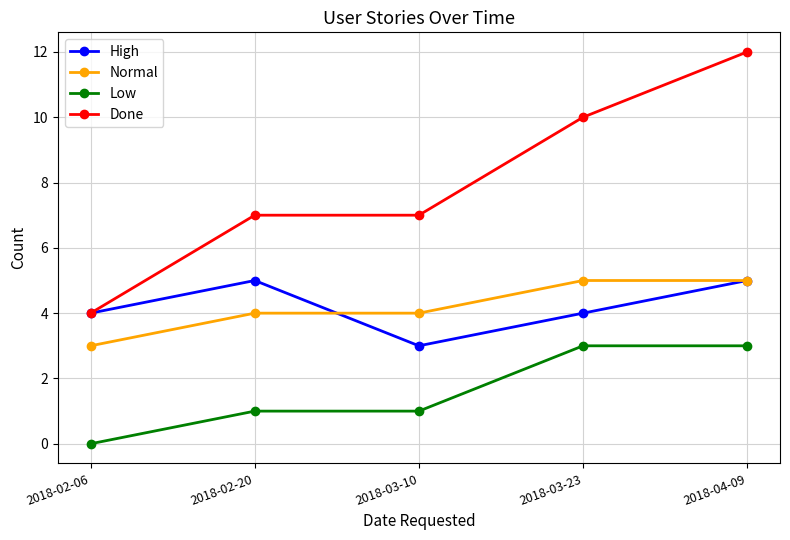

How many values in Low are above zero?

4